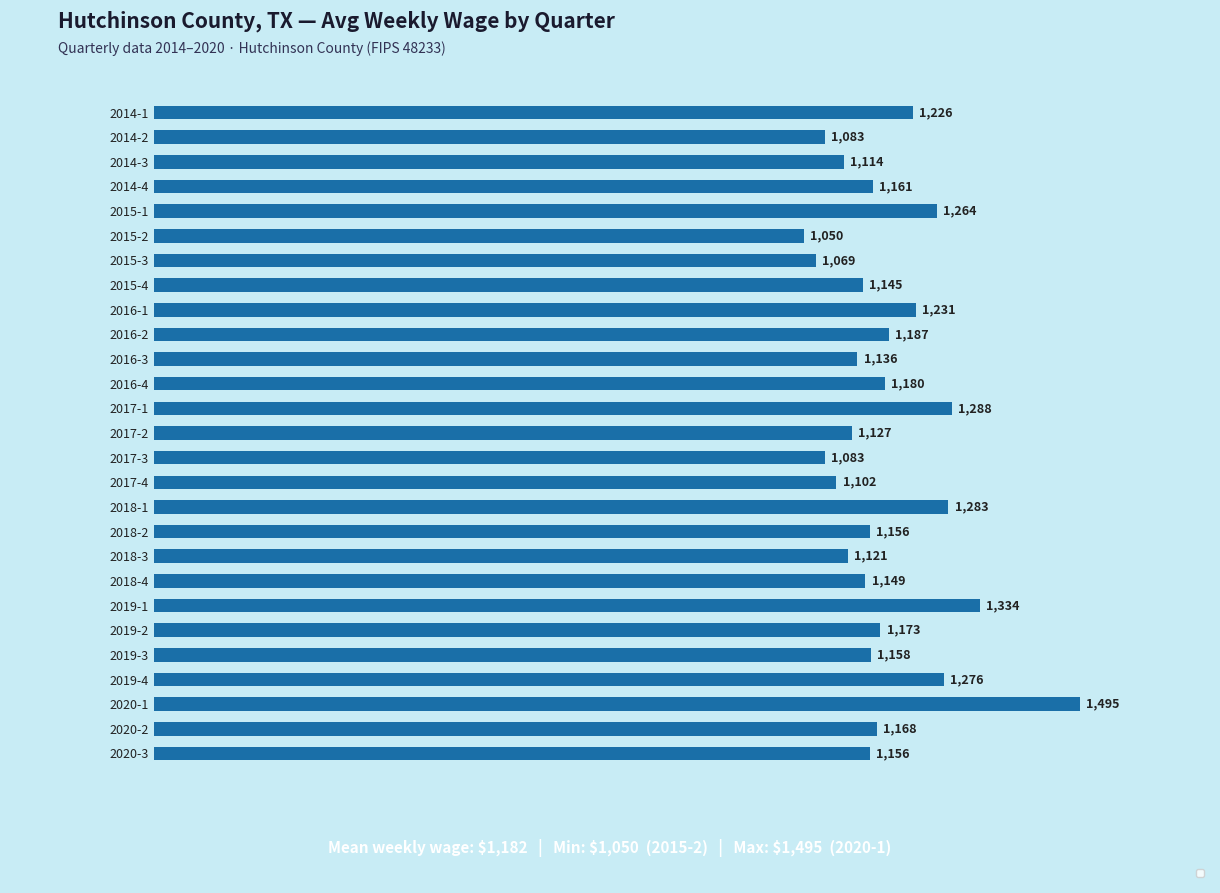

What is the minimum value shown in the chart?

1050